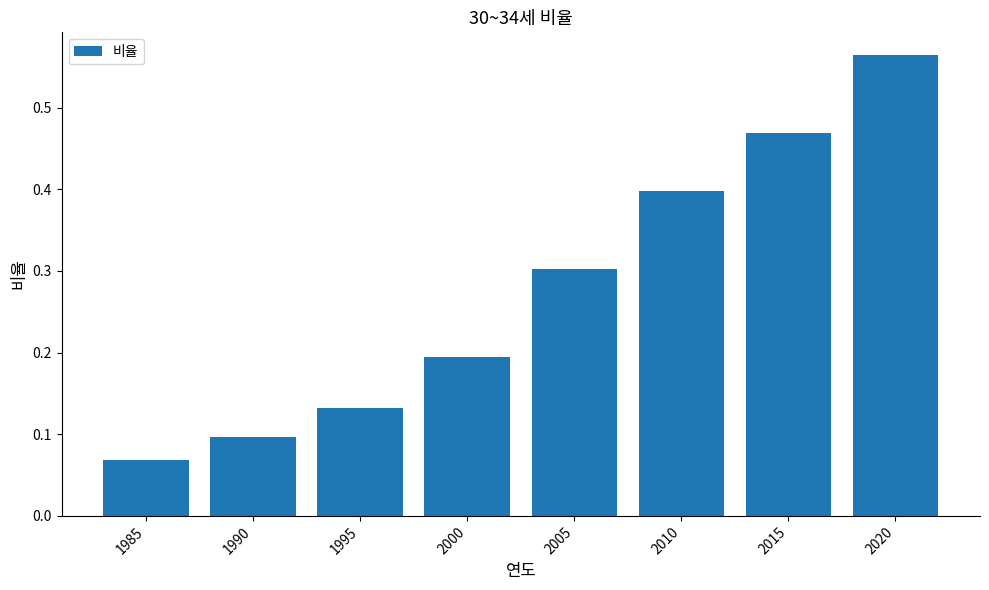

What is the average value?

0.3